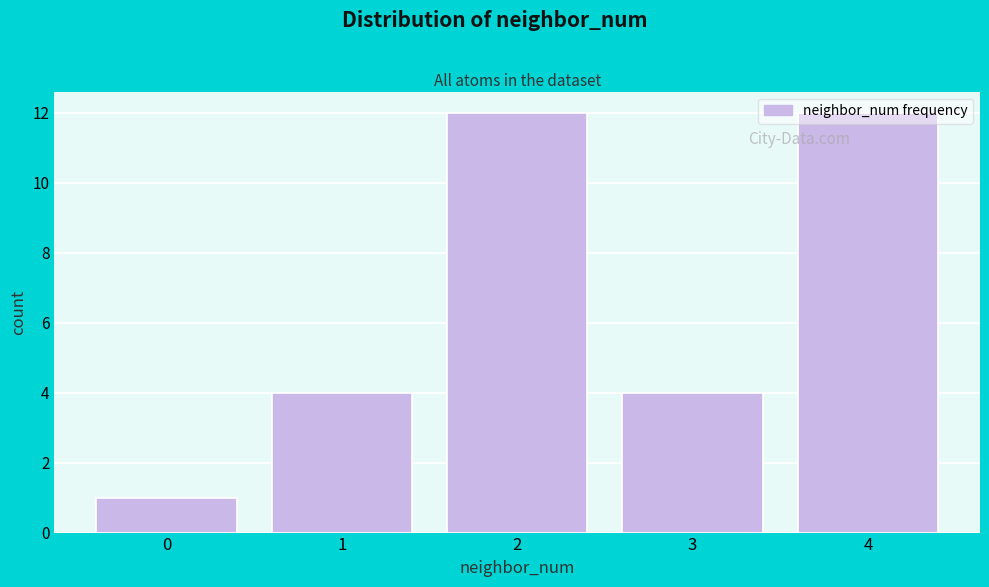

True or false: the data shows 5 at 3.

False